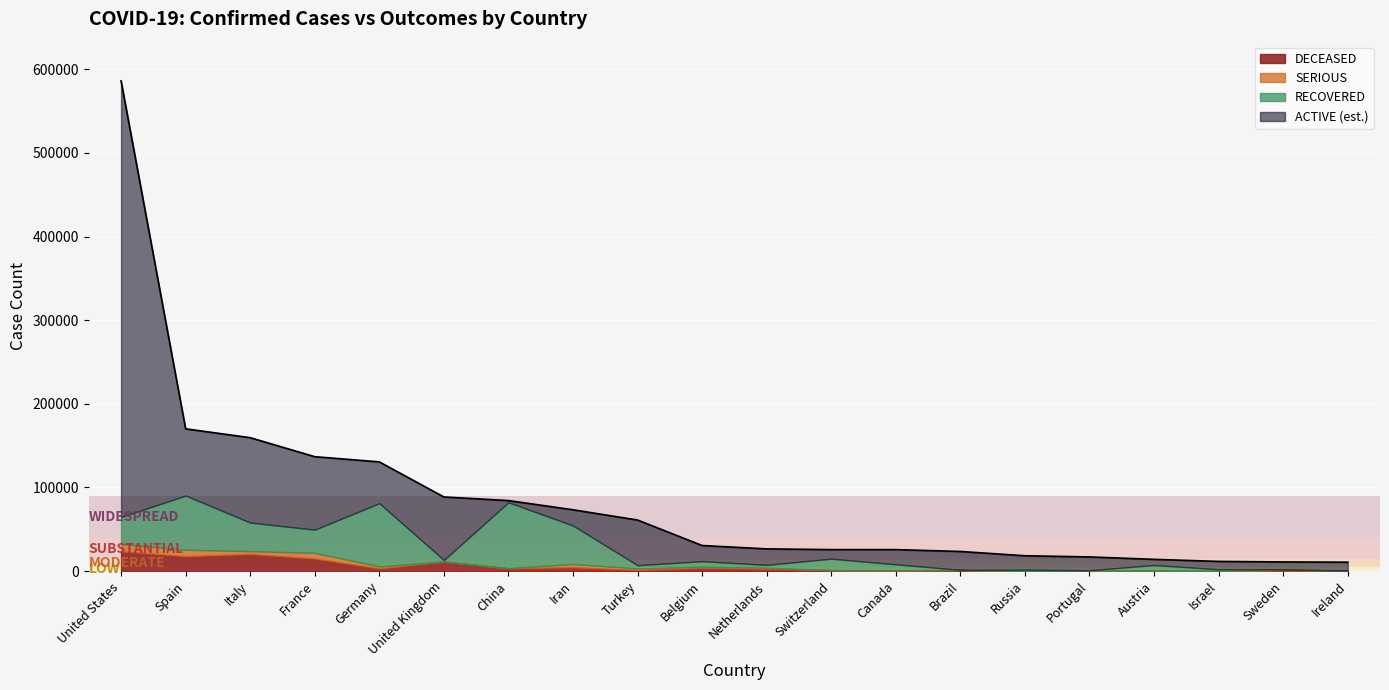

What is the label of the 19th point from the right?

Spain